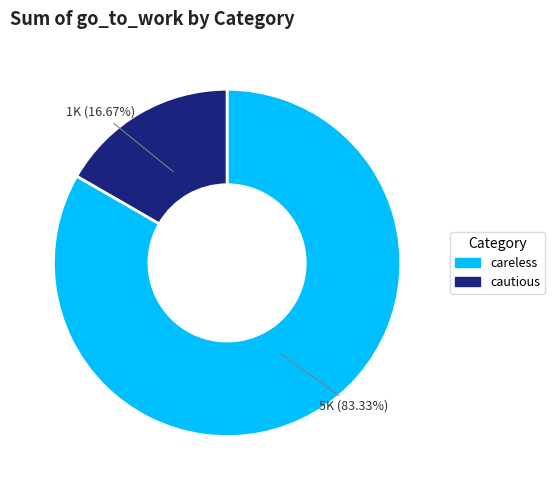

To the nearest percent, what is the combined percentage of careless and cautious?

100%